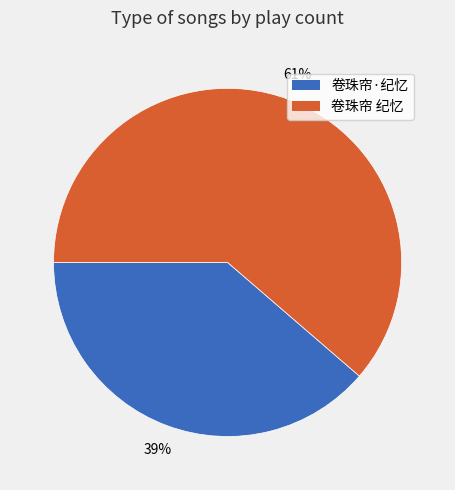

What percentage is the 卷珠帘·纪忆 slice, to the nearest percent?

39%